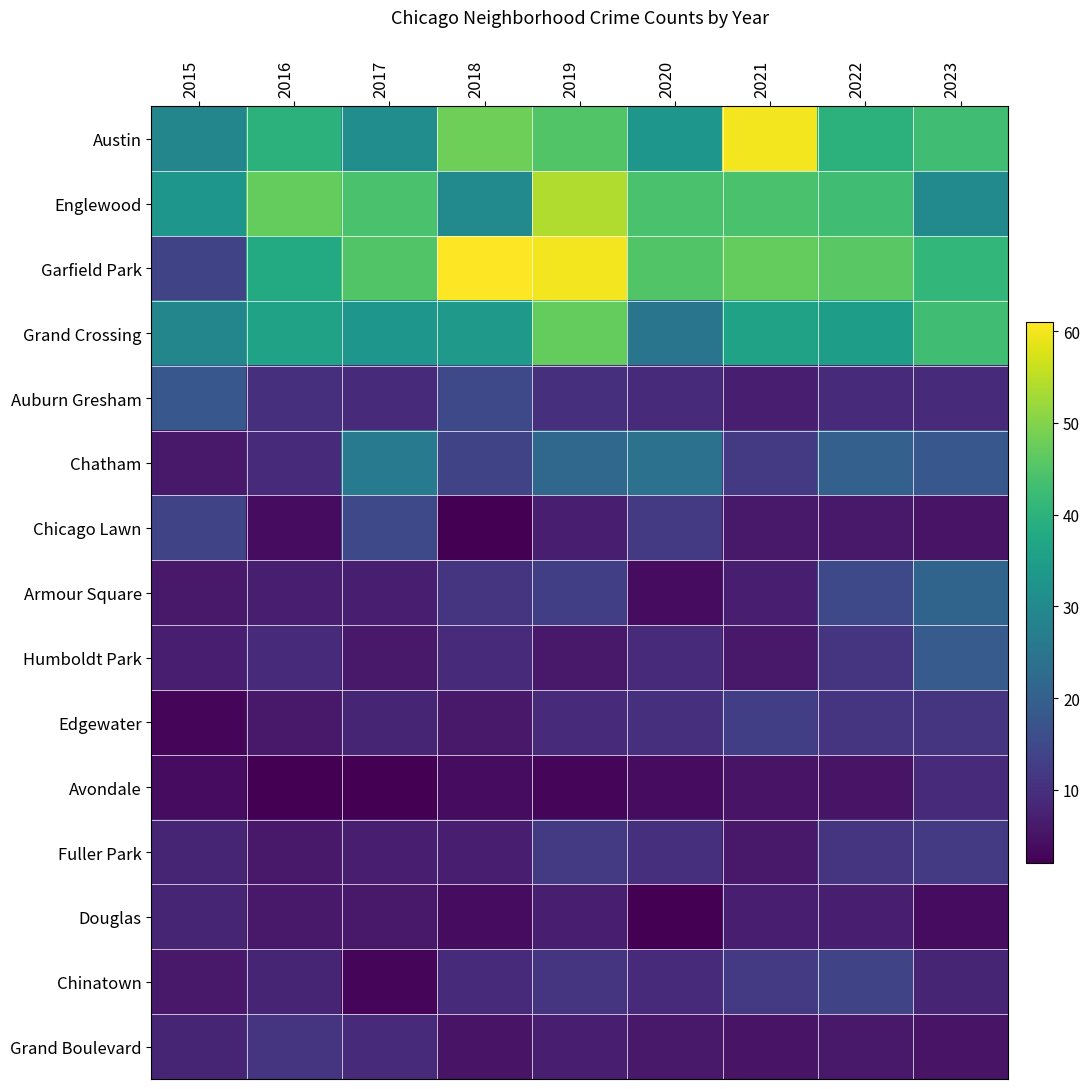

Which series has the largest range (max minus min)?

Garfield Park